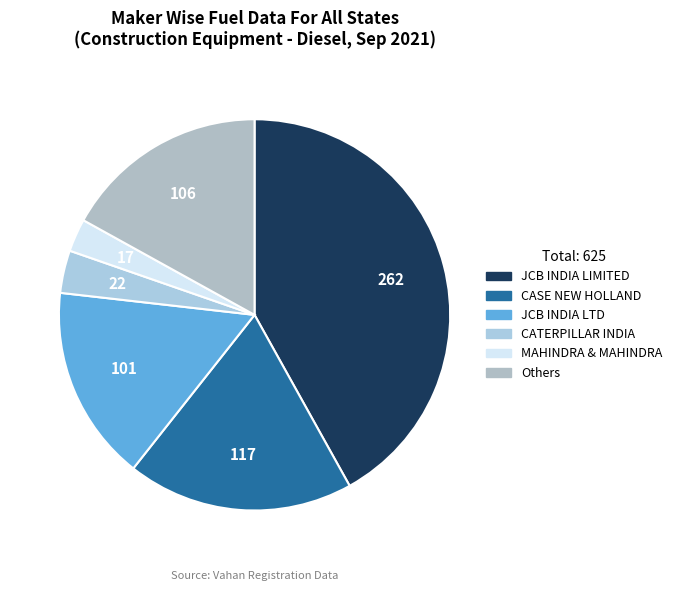

Count the number of slices in the pie.

6